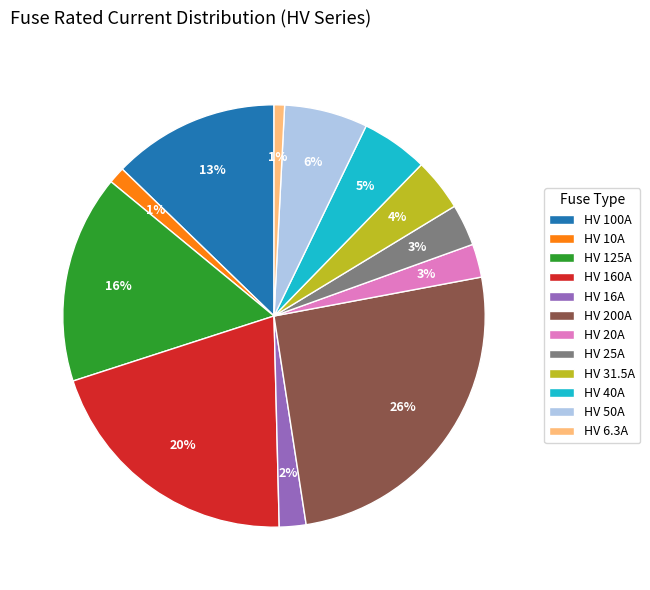

How many slices are in this pie chart?

12